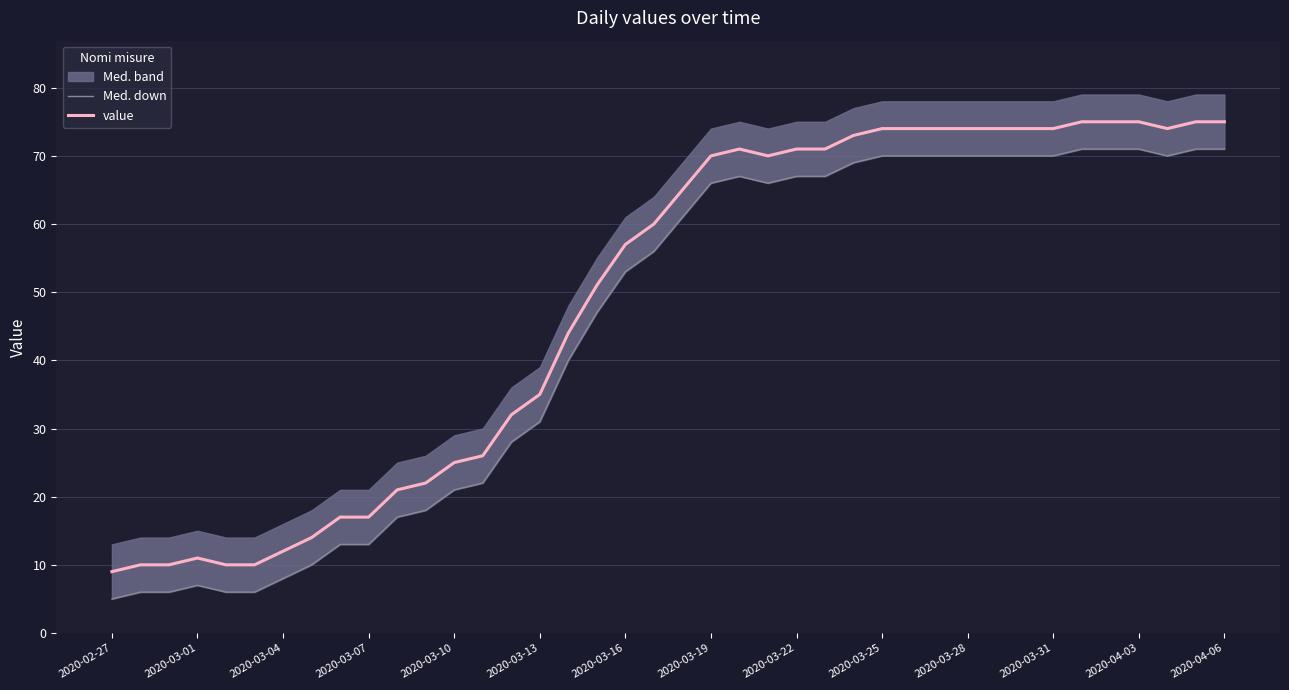

True or false: Med. down and value cross at least once.

False